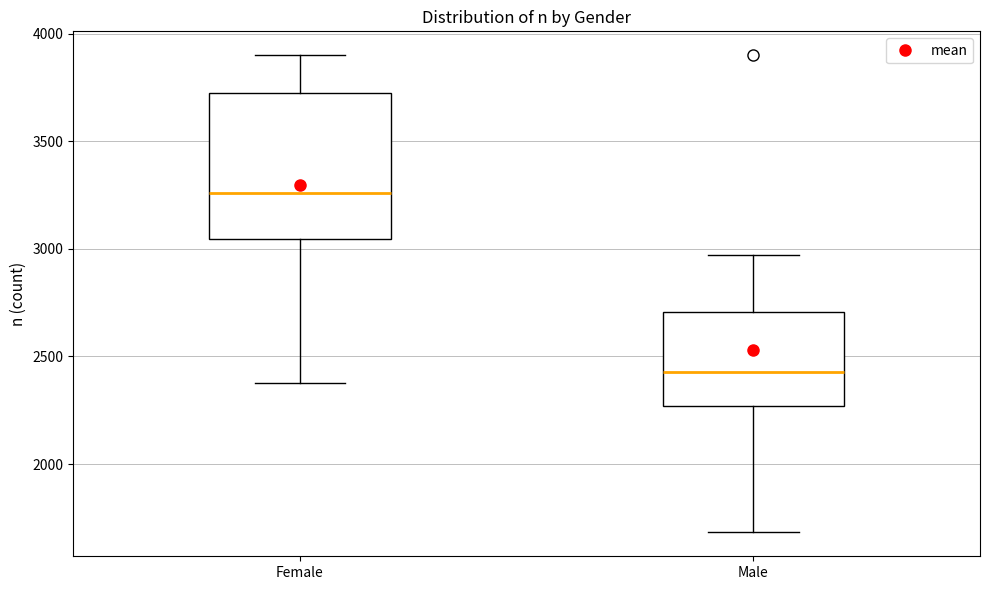

Reading left to right, read every box against the y-axis: the position of its median line, the range the box covers, and the ends of its whiskers. The values are not printed on the chart, so give them approximately, as read against the axis.

Female: median 3250, box 3050 to 3700, whiskers 2400 to 3900
Male: median 2450, box 2250 to 2700, whiskers 1700 to 2950